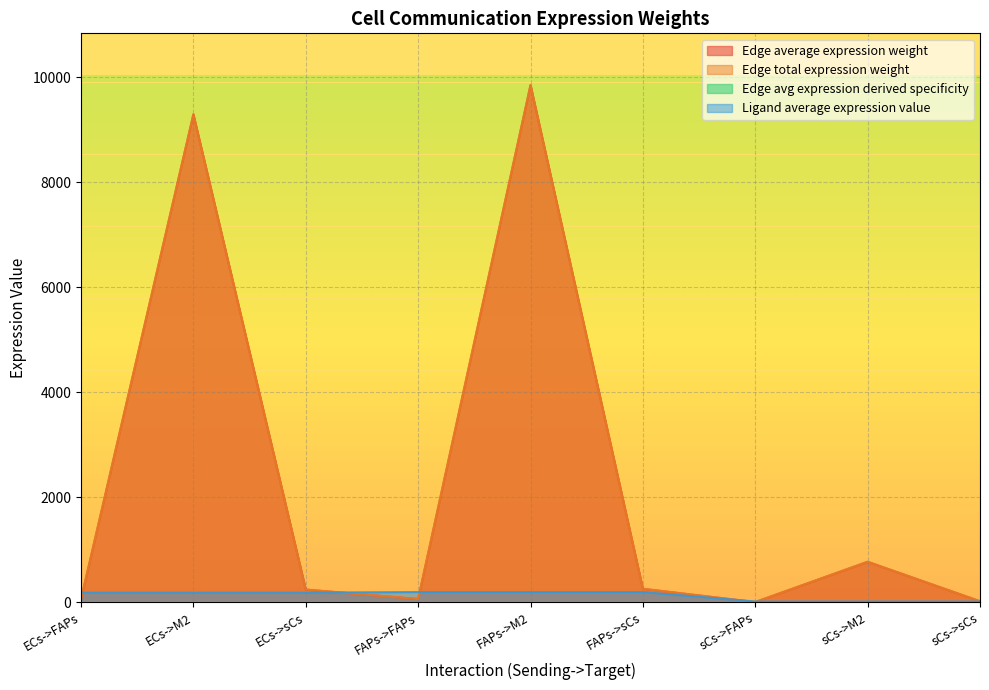

Does the chart display data point markers on the line(s)?

No